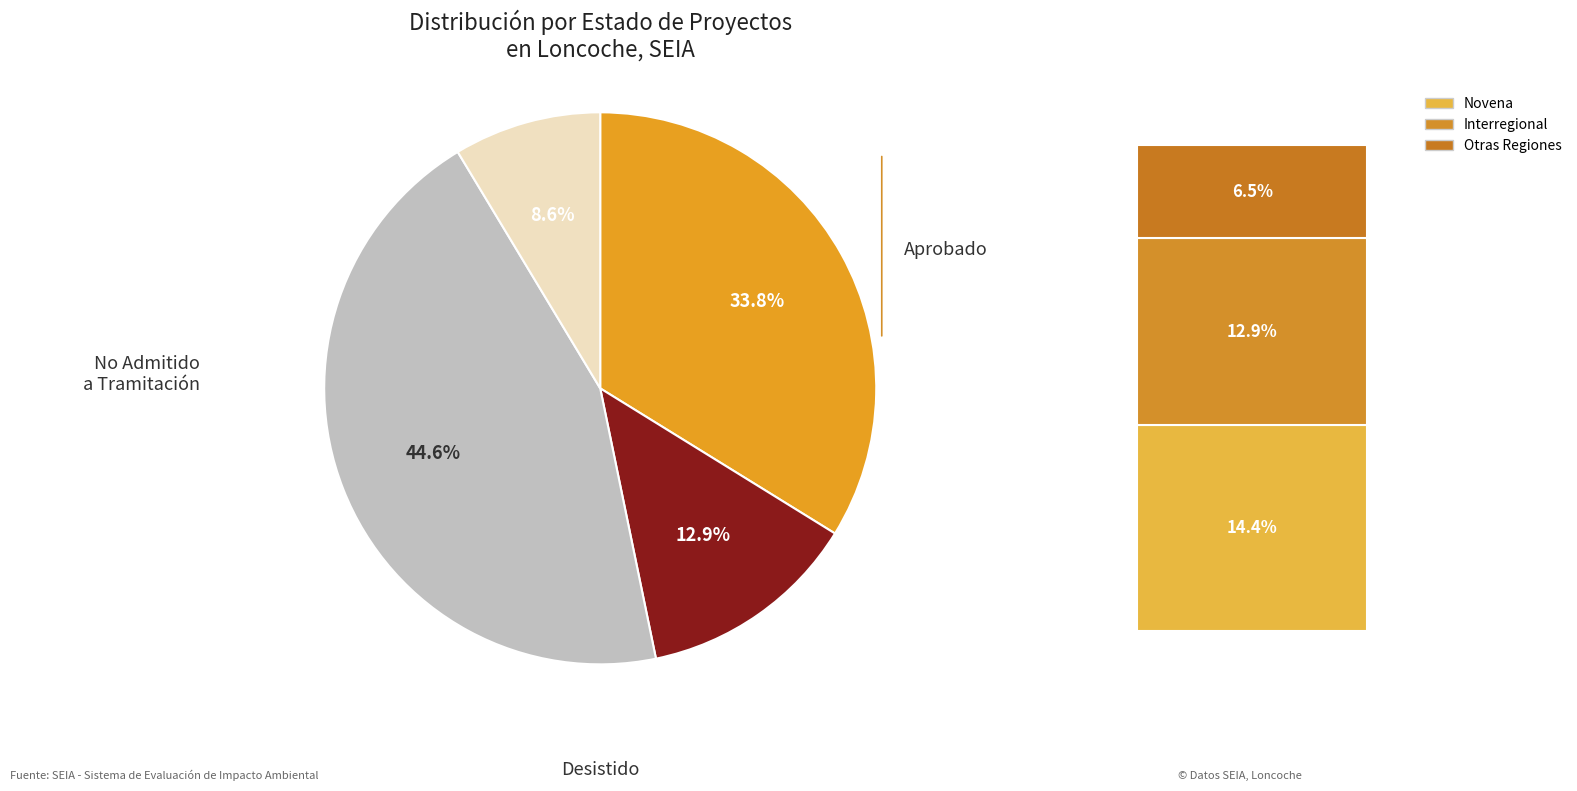

Is there a majority slice in this chart?

No